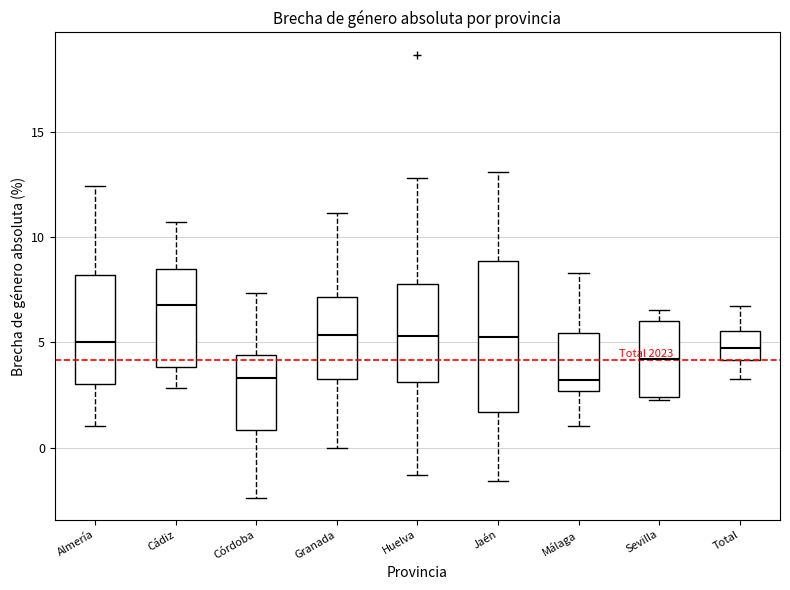

Which box has the highest median line?

Cádiz